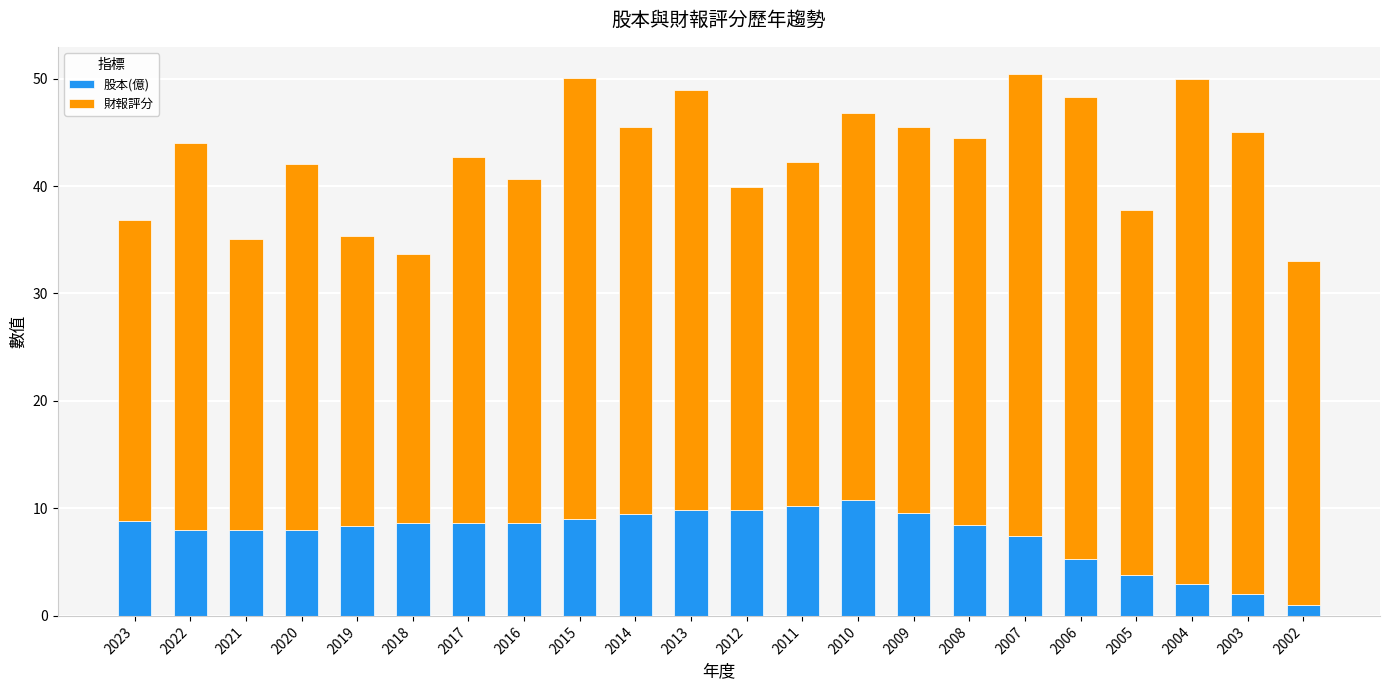

What is the sum of the 股本(億) values at 2010 and 2016?

19.5